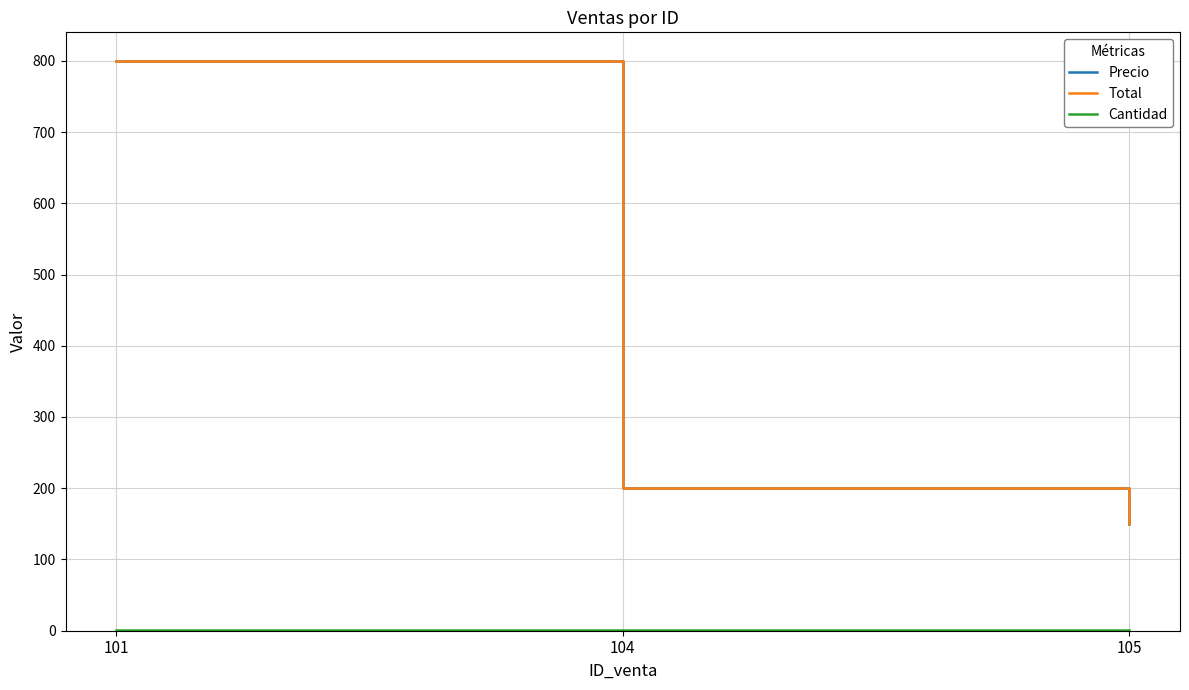

Does the chart have visible grid lines?

Yes